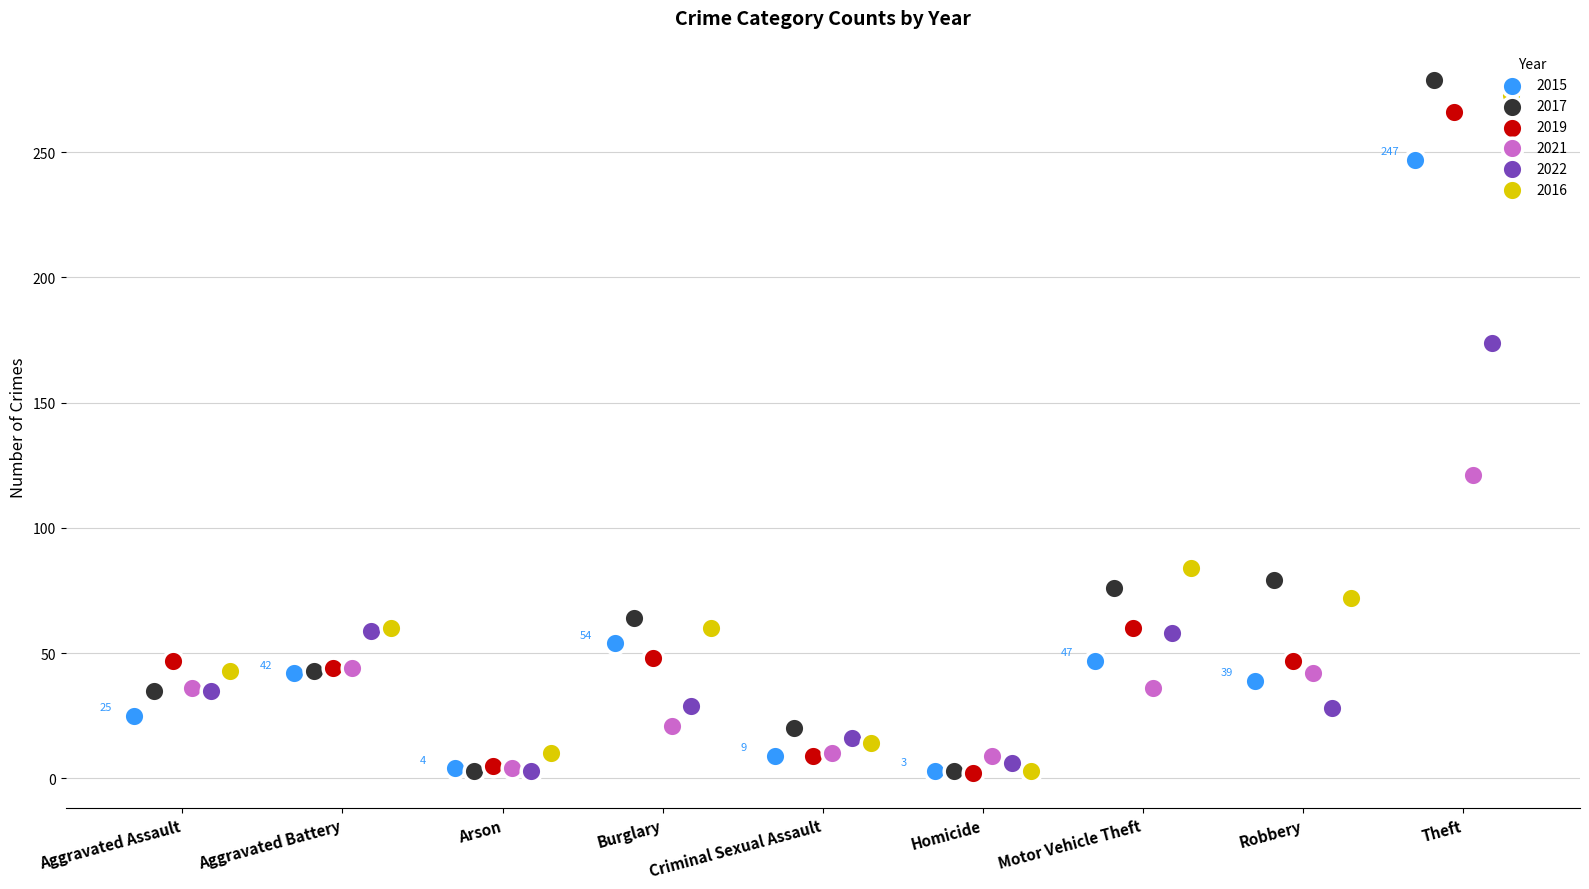

At which category is the sum across all series the highest?

Theft